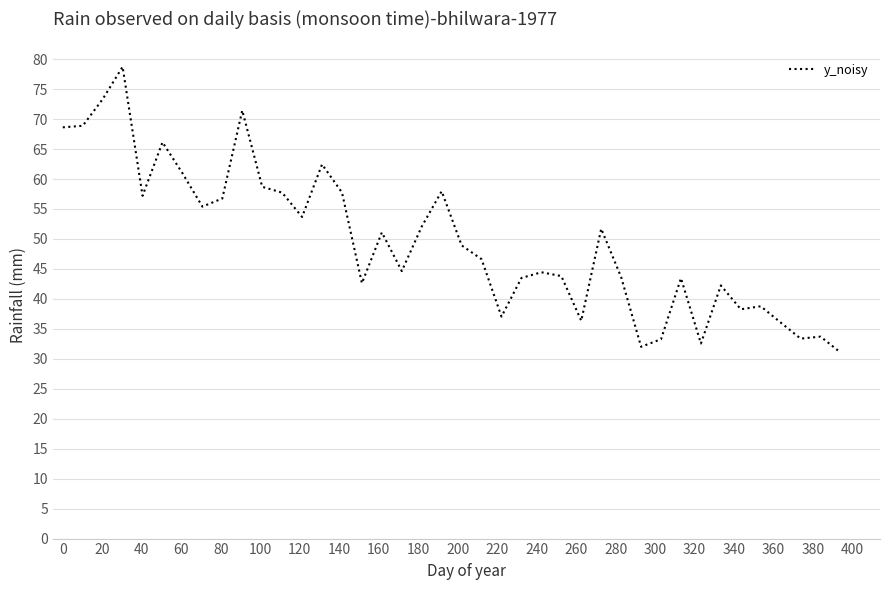

What is the difference between the maximum and second lowest values?

46.7